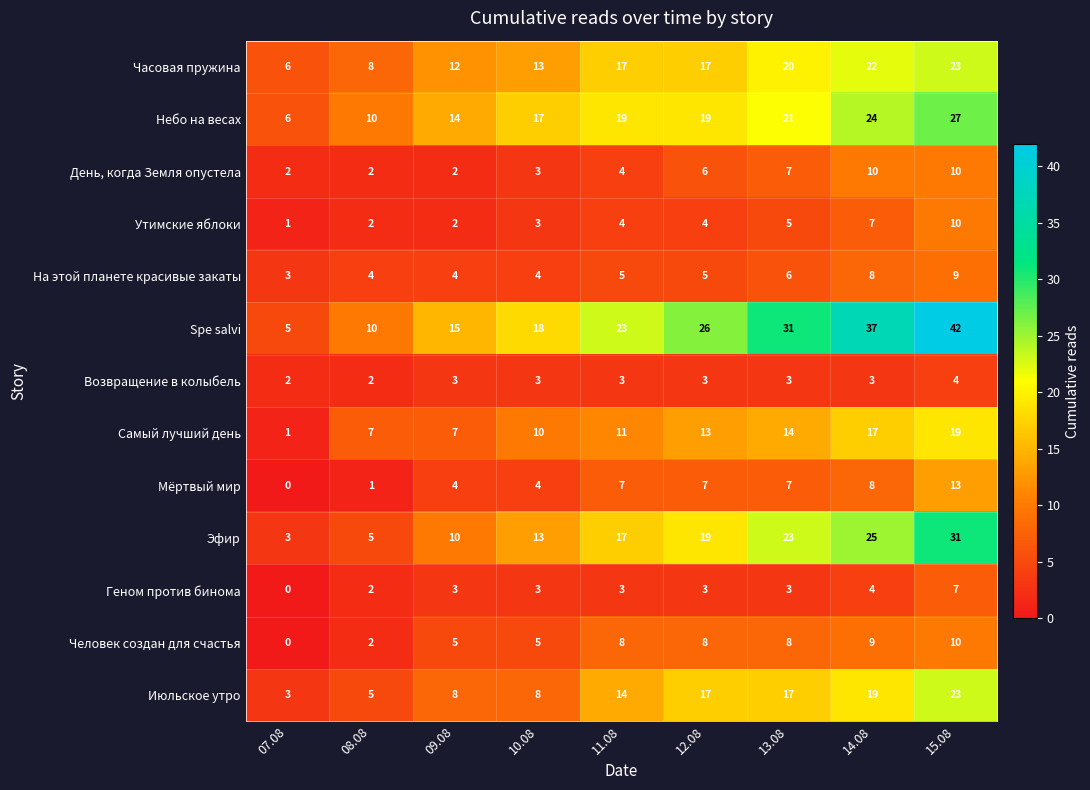

Which series has the largest range (max minus min)?

Spe salvi